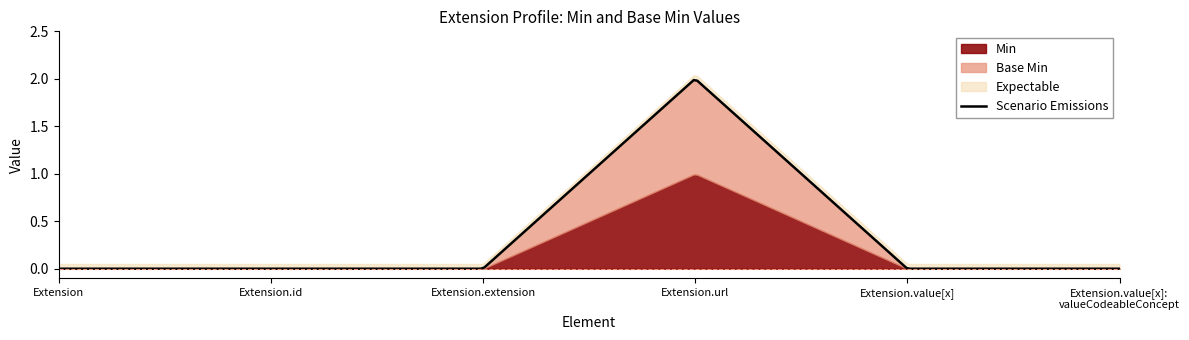

The value of Expectable at Extension is 0. True or false?

True